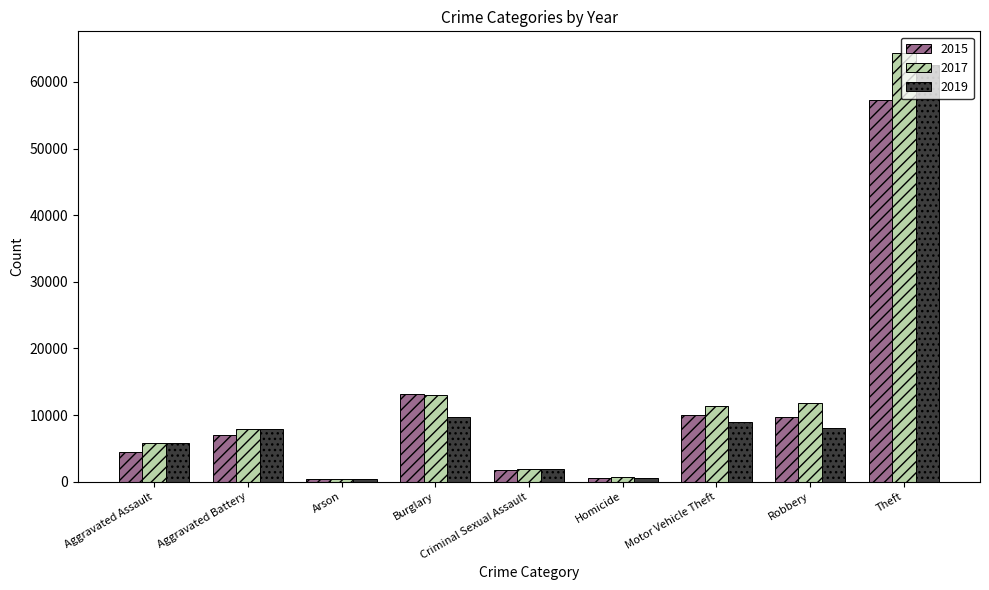

What is the total value across all series at Aggravated Battery?

22722